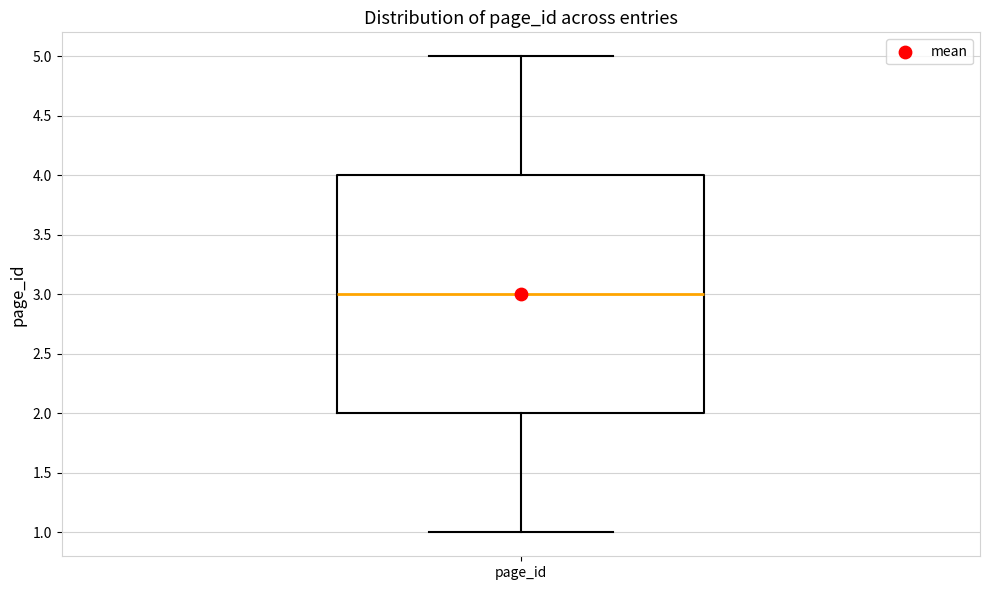

Read this box plot against the y-axis: the position of the median line, the range covered by the box, and the ends of both whiskers. The values are not printed on the chart, so give them approximately, as read against the axis.

median 3, box 2 to 4, whiskers 1 to 5